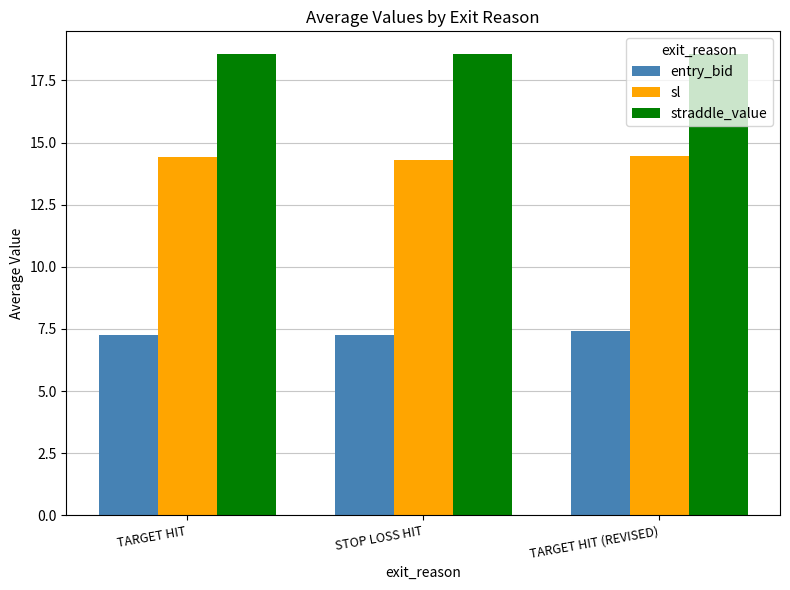

Rank the series by their maximum value, from highest to lowest.

straddle_value, sl, entry_bid